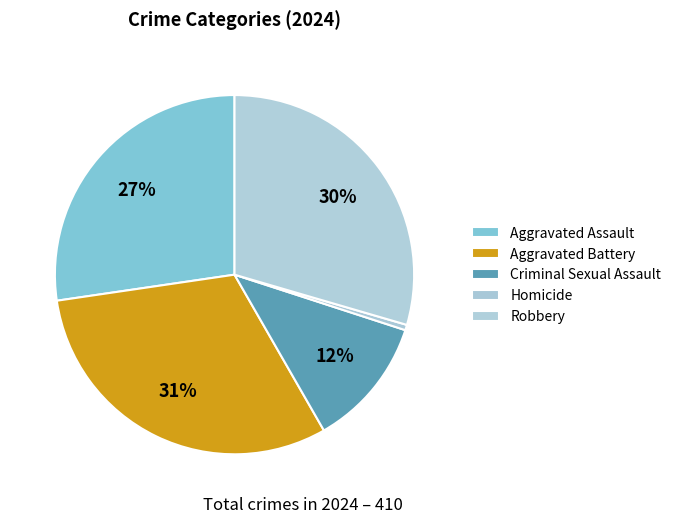

How many slices are in this pie chart?

5